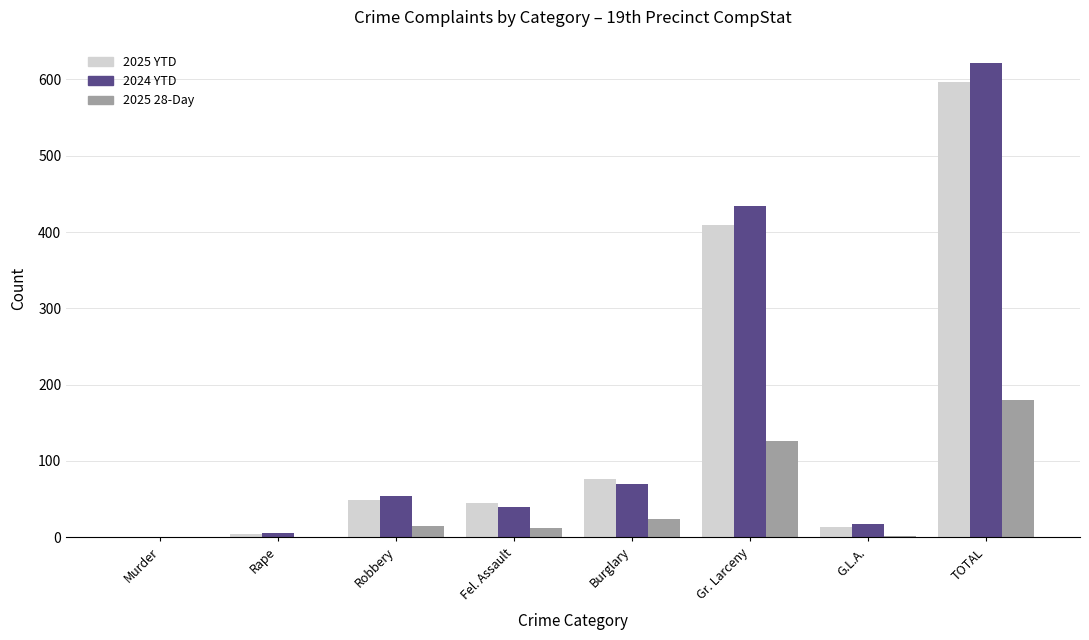

Which category has the highest value in the 2024 YTD series?

TOTAL